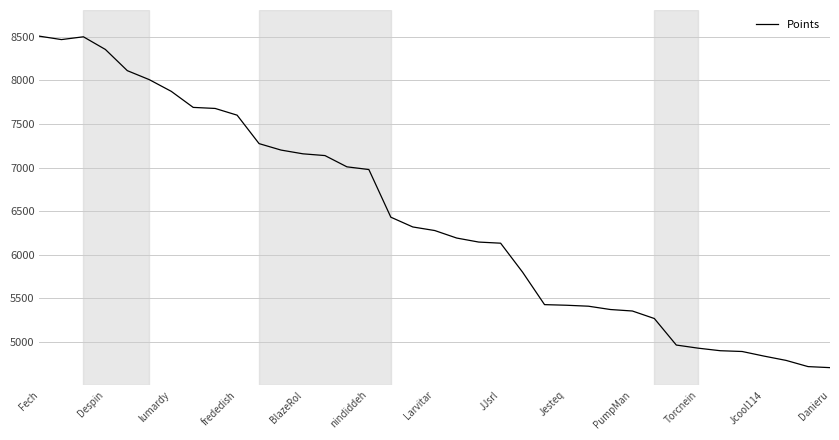

What is the difference between the maximum and minimum values?

3798